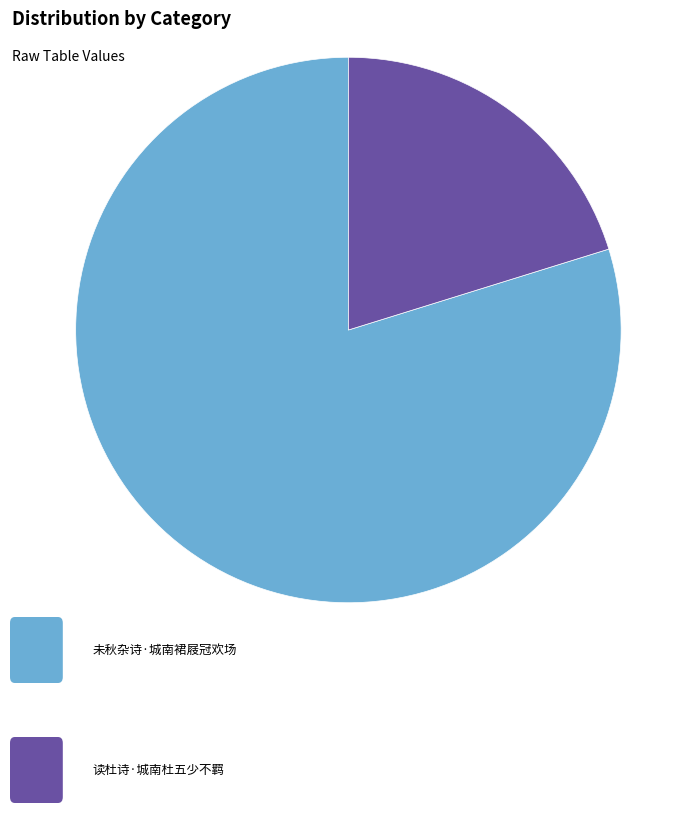

Is there a majority slice in this chart?

Yes